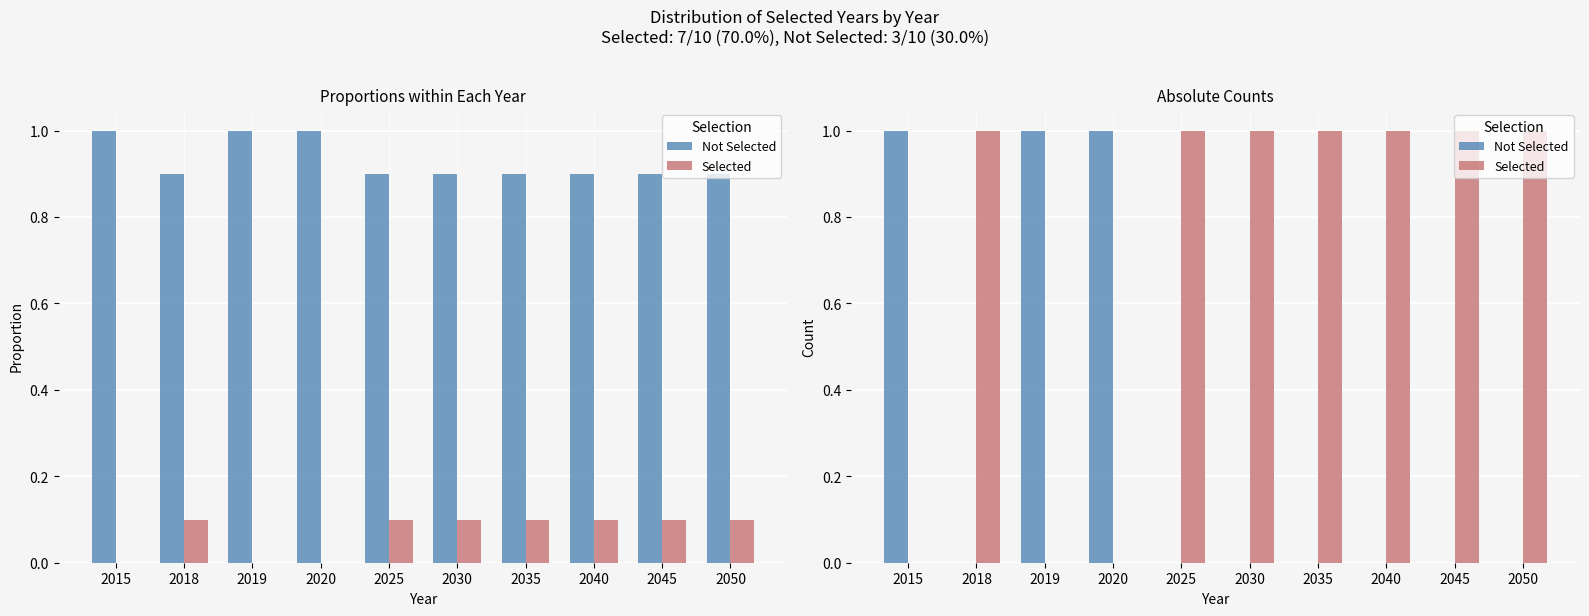

The value of Not Selected at 2015 is 1. True or false?

True